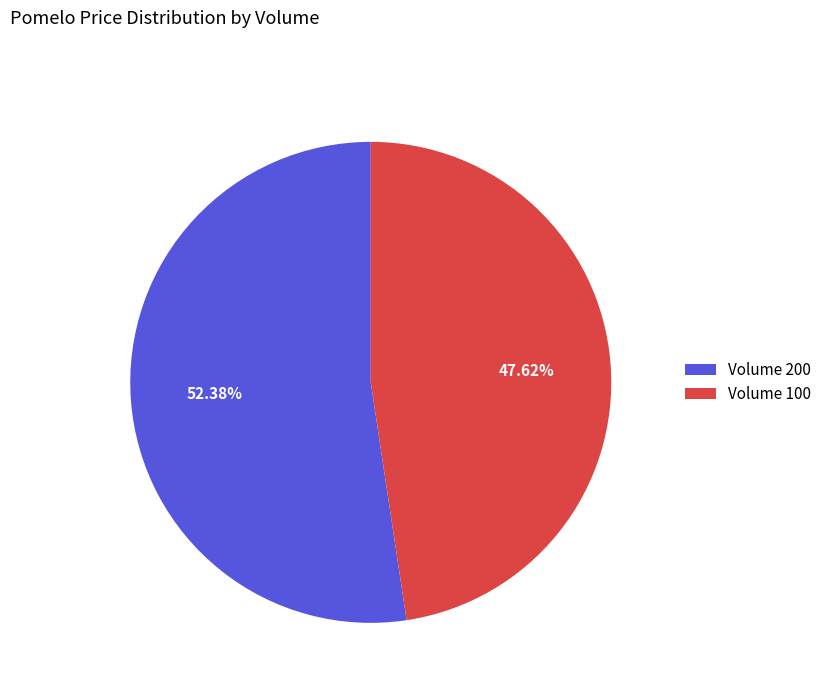

How many segments does this pie chart have?

2